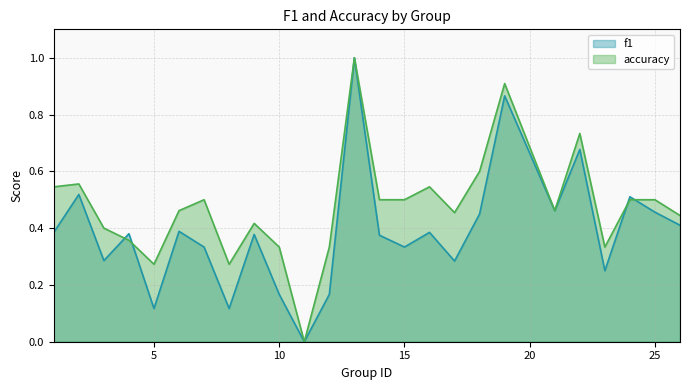

How many intersections are there between f1 and accuracy?

4